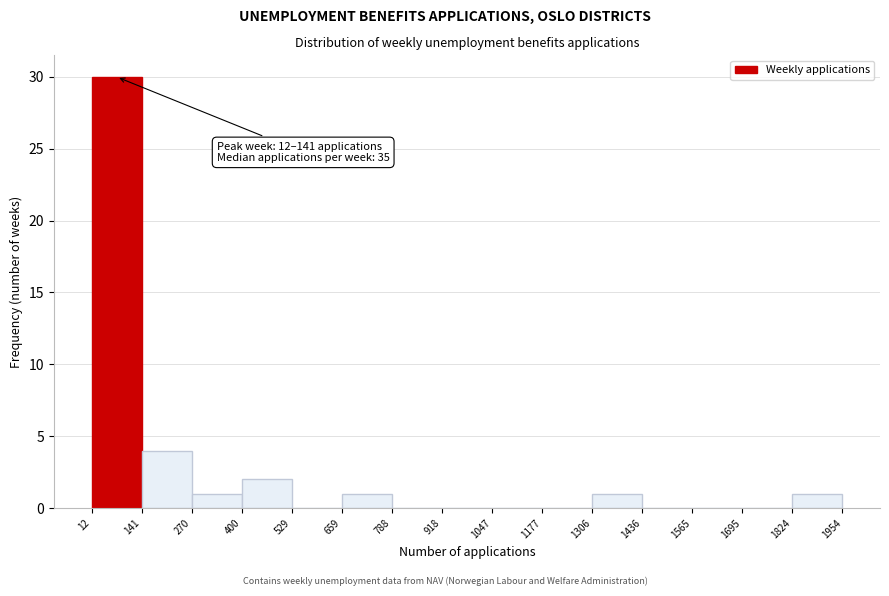

Over which range of the x-axis is the bar tallest?

12 to 141